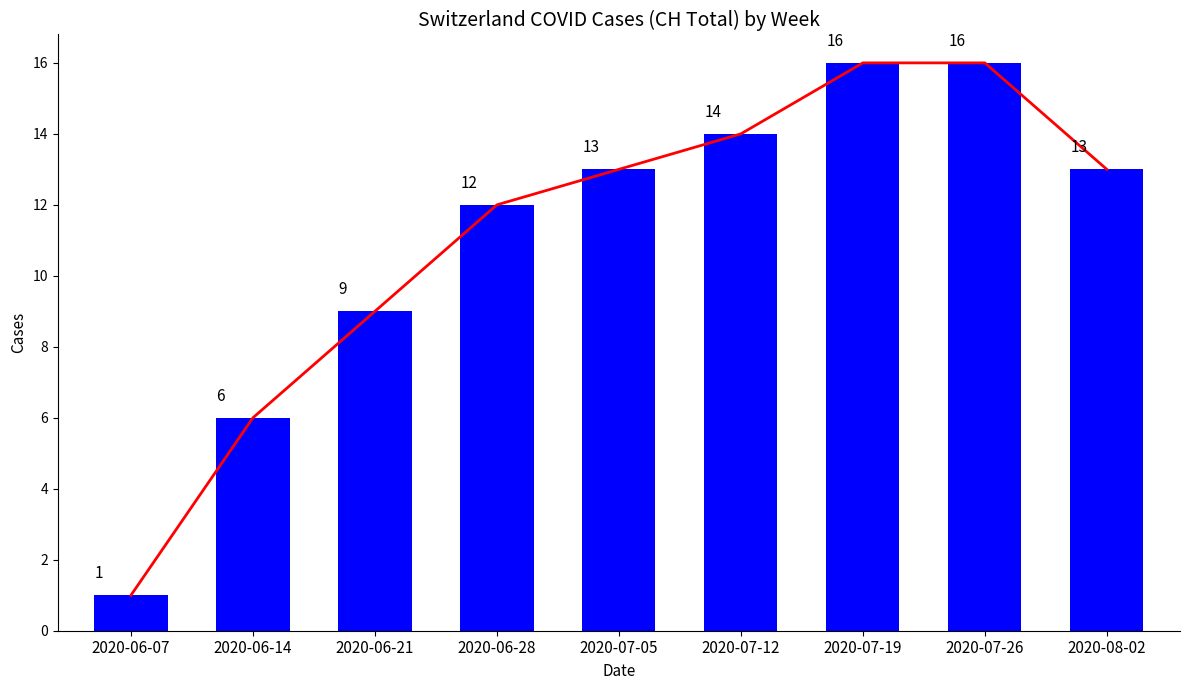

Reading right to left, list all the values displayed in this chart.

13	16	16	14	13	12	9	6	1